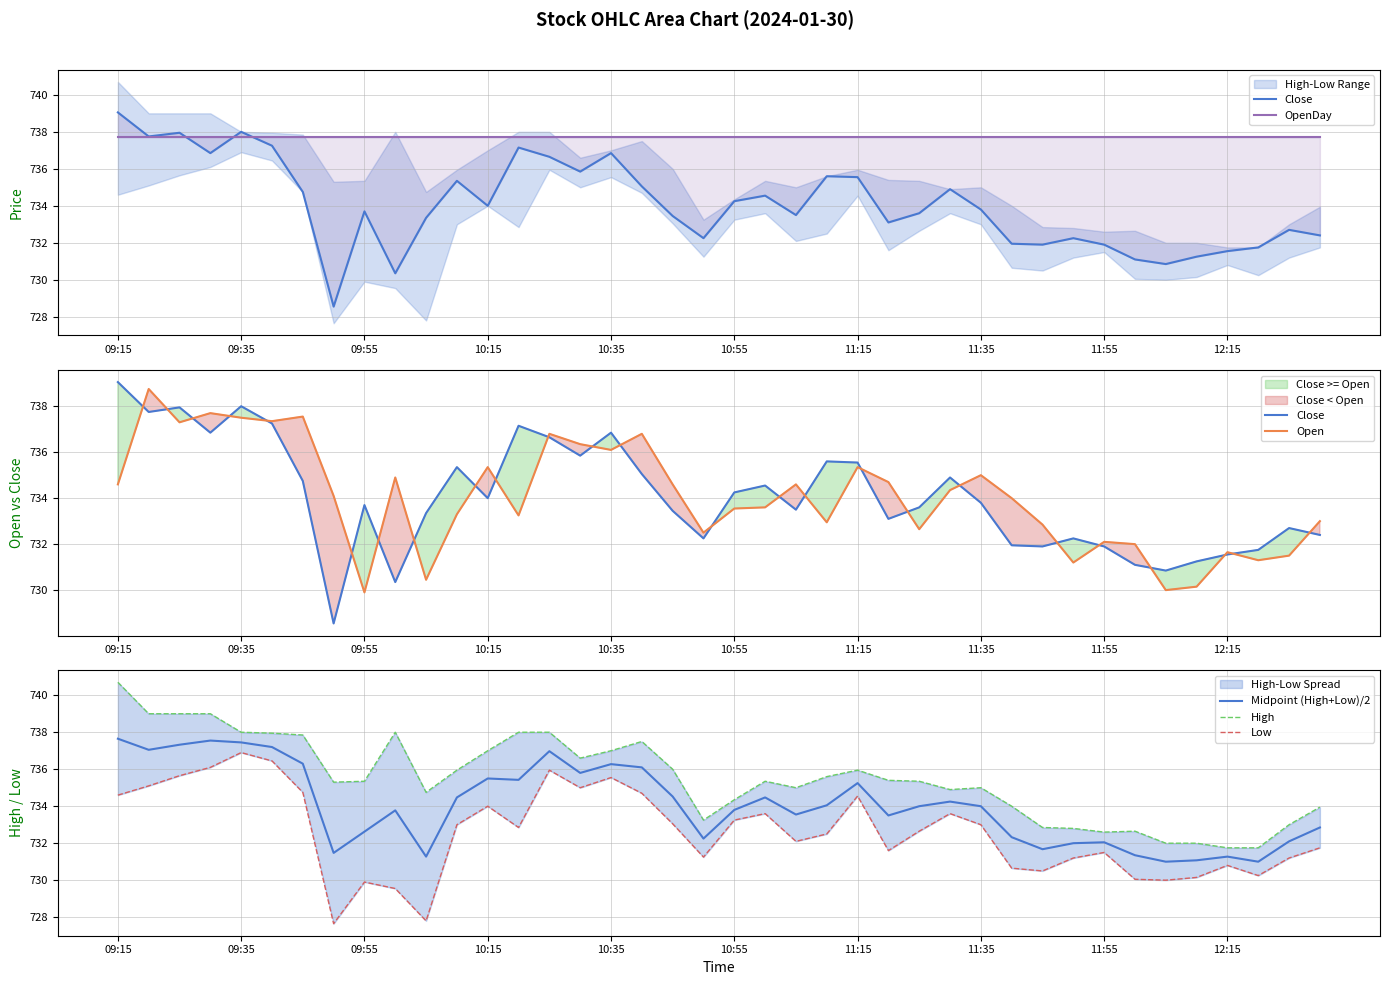

At which label does OpenDay reach its peak?

09:15